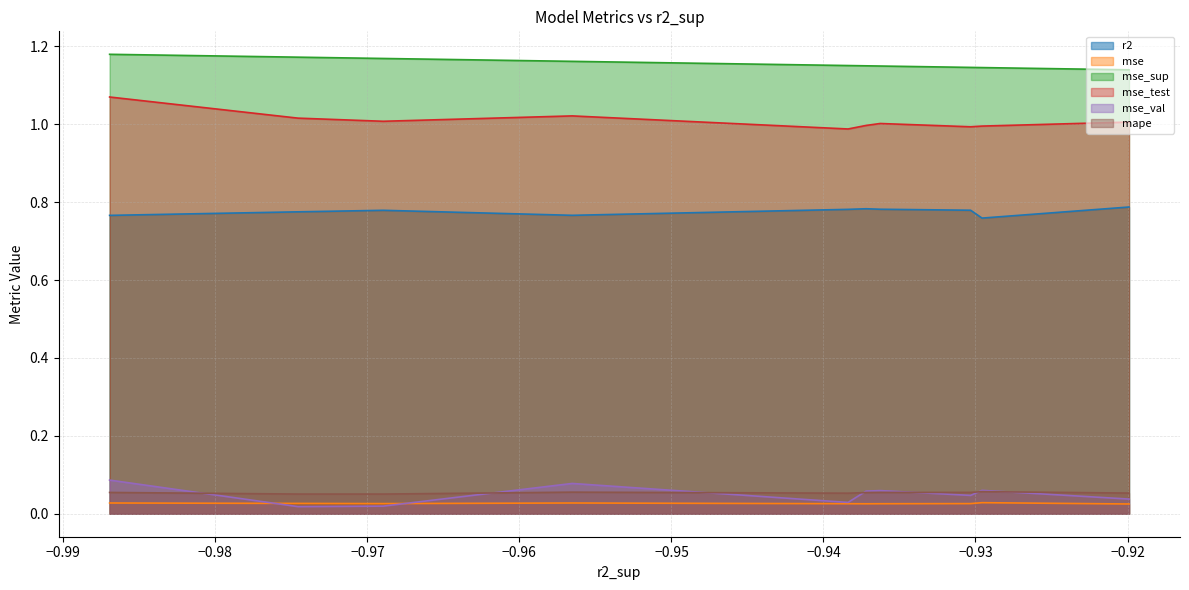

Which series changed the most between model_4_16_5 and model_4_16_2?

mse_val